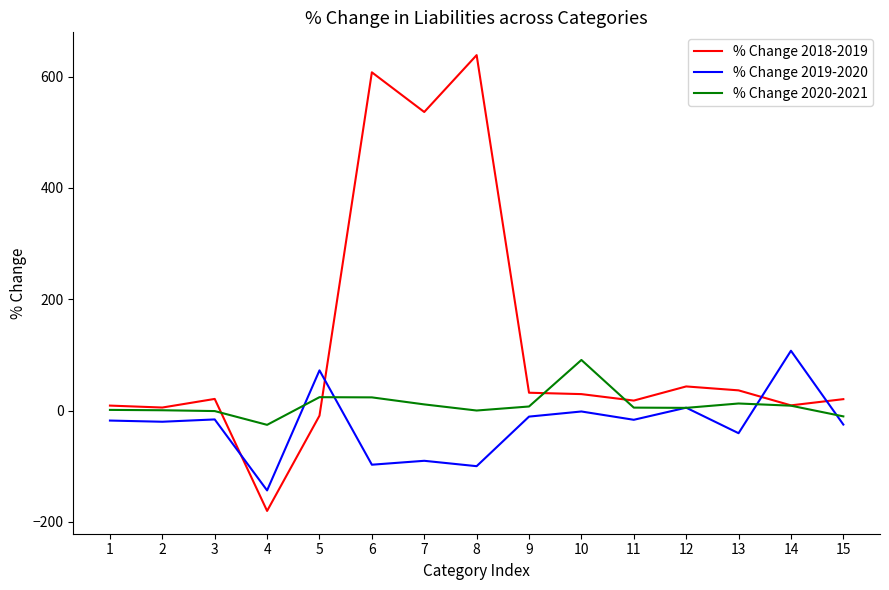

What is the minimum value shown in the chart?

-180.4